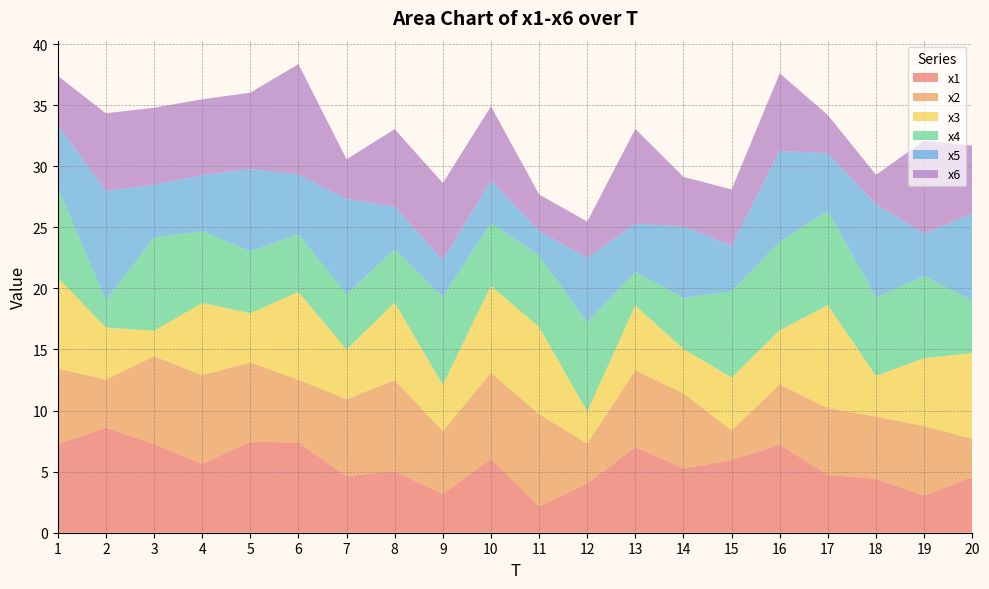

Reading right to left, transcribe all the data shown in this chart.

x1: 4.6	3.0	4.4	4.7	7.2	5.9	5.3	7.0	4.0	2.2	6.0	3.2	5.0	4.6	7.4	7.4	5.6	7.3	8.6	7.3
x2: 3.1	5.7	5.1	5.5	4.9	2.4	6.1	6.3	3.3	7.6	7.1	5.1	7.5	6.3	5.1	6.5	7.3	7.2	3.9	6.2
x3: 7.0	5.6	3.3	8.4	4.4	4.3	3.6	5.3	2.6	7.1	7.1	3.8	6.3	4.1	7.2	4.0	5.9	2.1	4.3	7.4
x4: 4.3	6.7	6.4	7.7	7.2	7.1	4.2	2.7	7.3	5.8	5.1	7.2	4.4	4.5	4.7	5.1	5.8	7.6	2.2	7.4
x5: 7.1	3.5	7.6	4.7	7.4	3.7	5.9	4.0	5.3	2.0	3.5	3.0	3.5	7.8	4.9	6.7	4.6	4.3	9.0	5.1
x6: 5.6	7.6	2.4	3.1	6.3	4.6	4.1	7.8	3.0	3.0	6.1	6.3	6.3	3.2	9.0	6.3	6.2	6.3	6.3	4.0